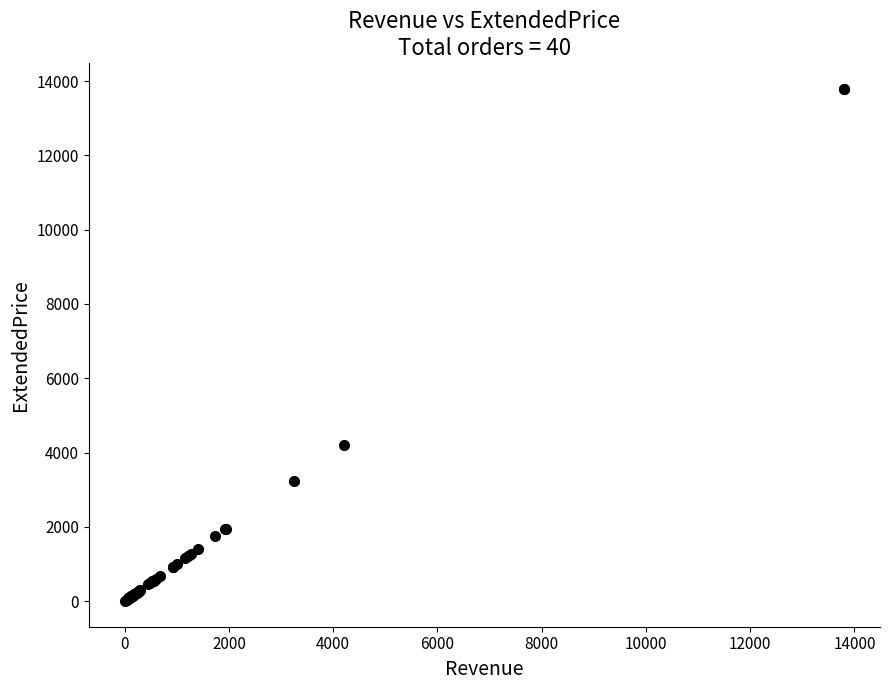

What Y value in the scatter plot is closest to 6900?

4200.0